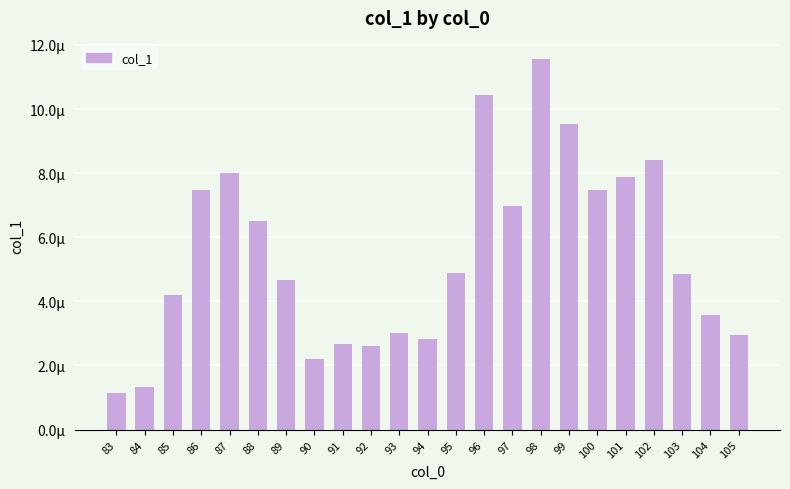

List the labels in order of value, smallest first.

83, 84, 90, 92, 91, 94, 105, 93, 104, 85, 89, 103, 95, 88, 97, 86, 100, 101, 87, 102, 99, 96, 98